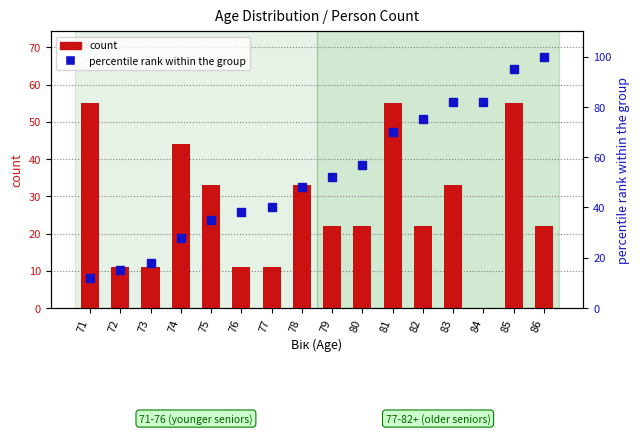

What is the spread (max minus min) of values at 72?

4